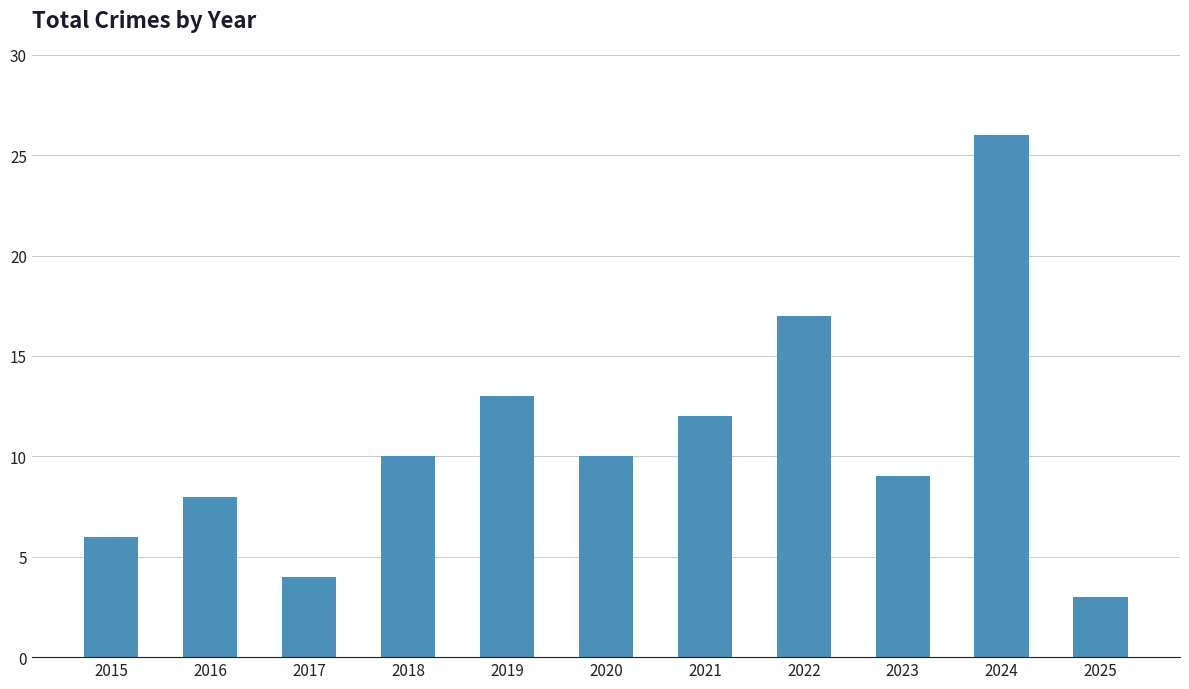

Reading left to right, transcribe all the data shown in this chart.

2015=6	2016=8	2017=4	2018=10	2019=13	2020=10	2021=12	2022=17	2023=9	2024=26	2025=3